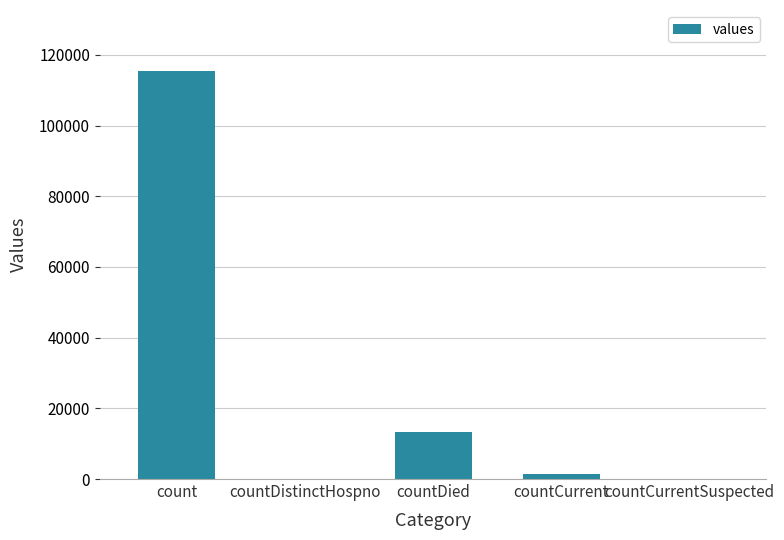

Where is the data nearest to the value 57689?

countDied